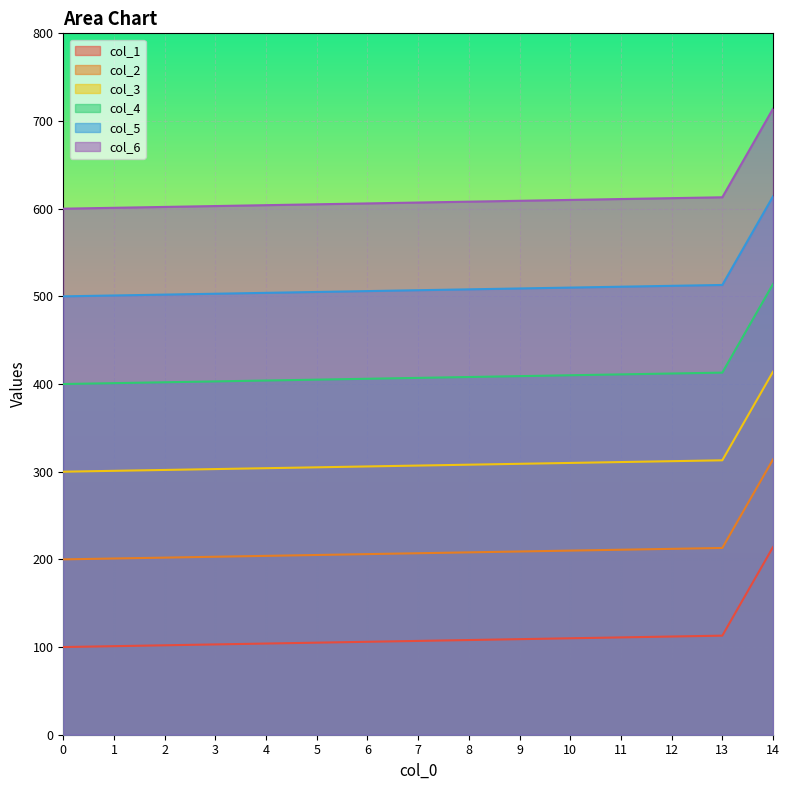

At which category does the chart reach its peak across all series?

14